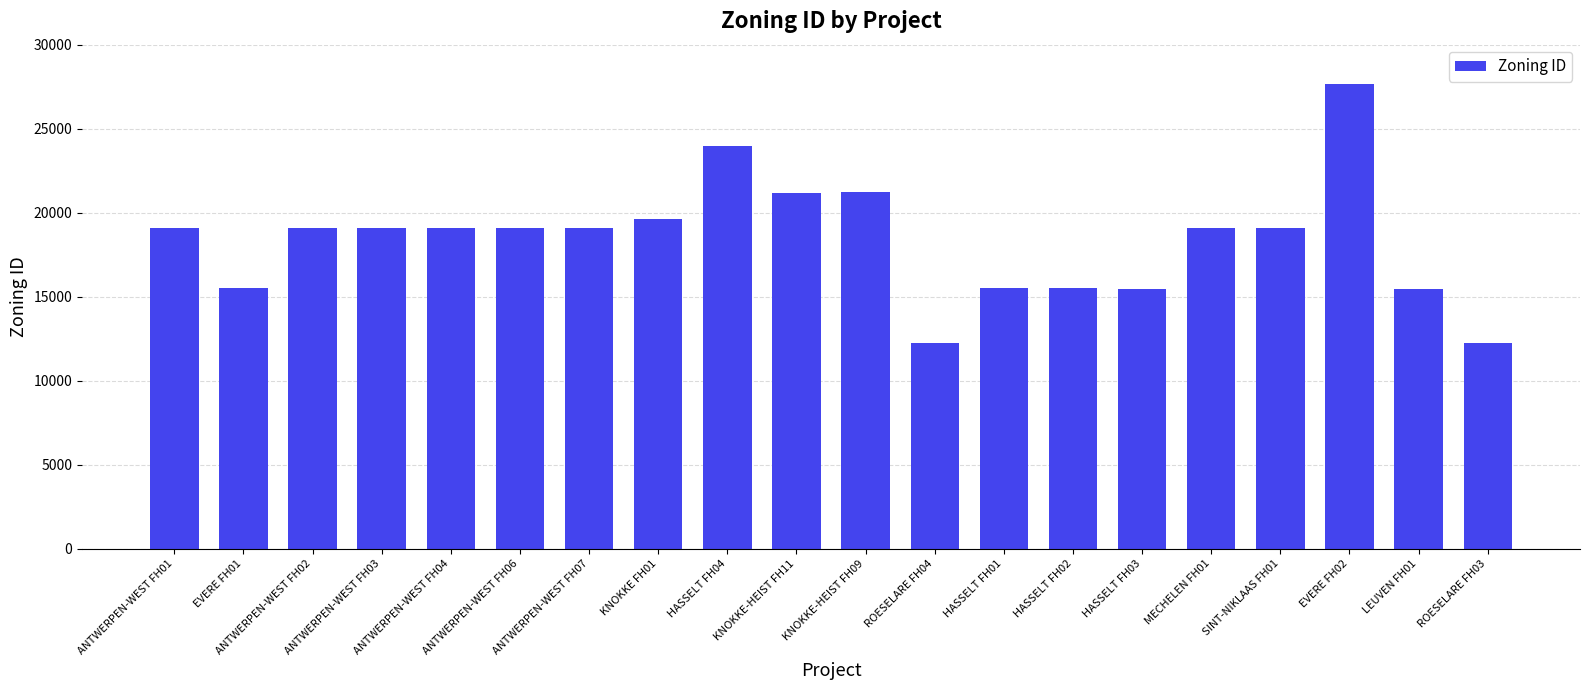

What is the label of the 15th bar from the left?

HASSELT FH03